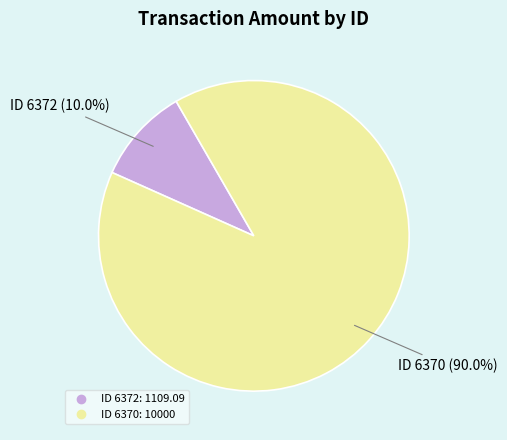

Is there a majority slice in this chart?

Yes